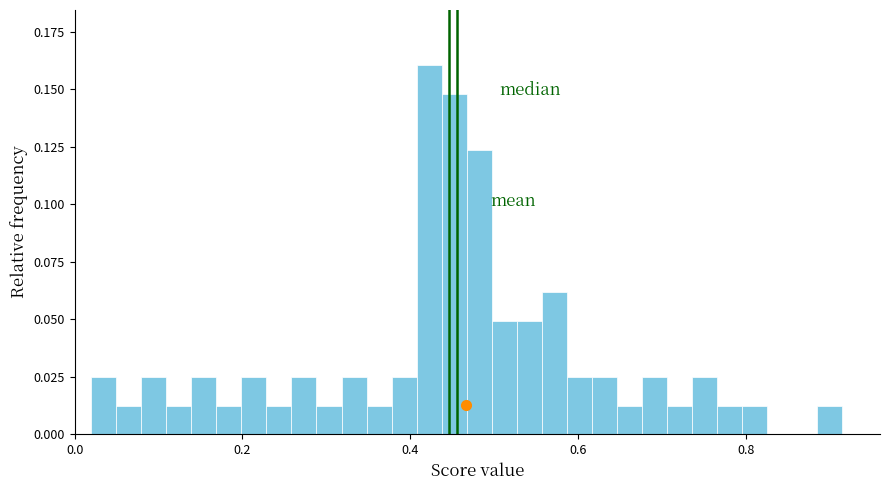

Read against the x-axis, roughly where is the centre of the tallest bar?

0.42